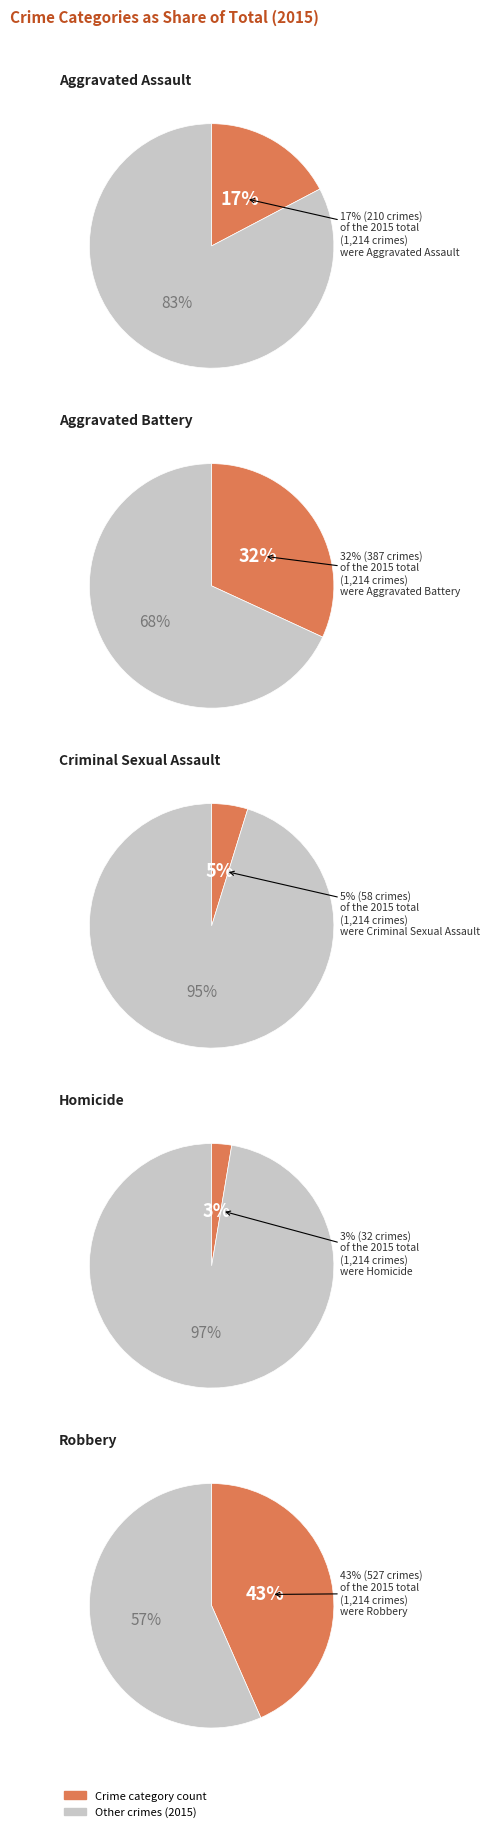

To the nearest percent, what is the average slice percentage?

20%